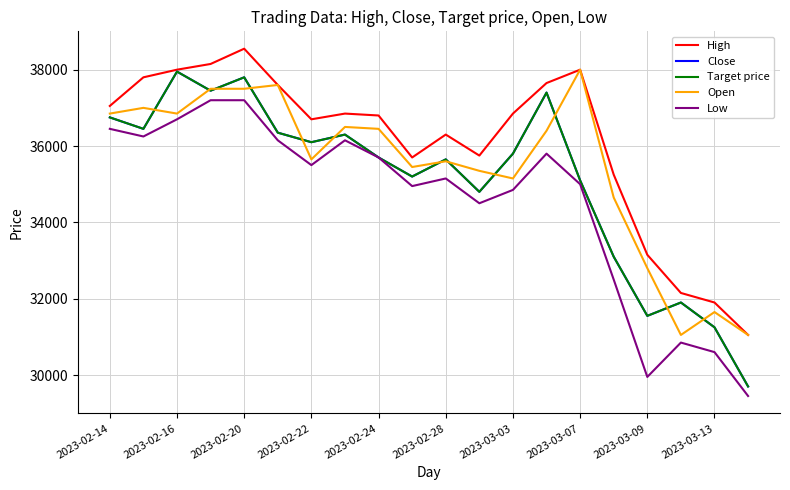

What is the value of the Low point at the 10th from the left?

34950